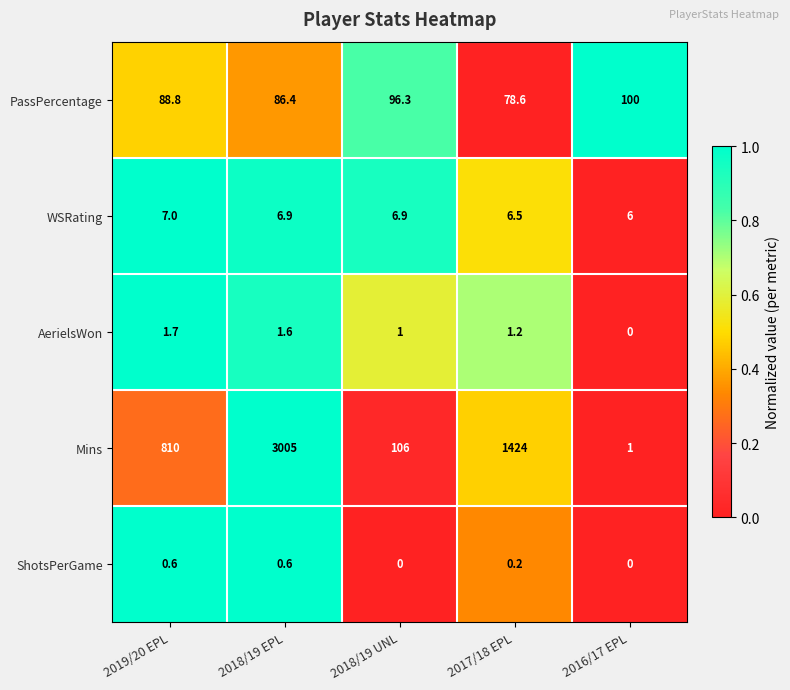

At 2019/20 EPL, list the series in order from smallest to largest.

ShotsPerGame, AerielsWon, WSRating, PassPercentage, Mins